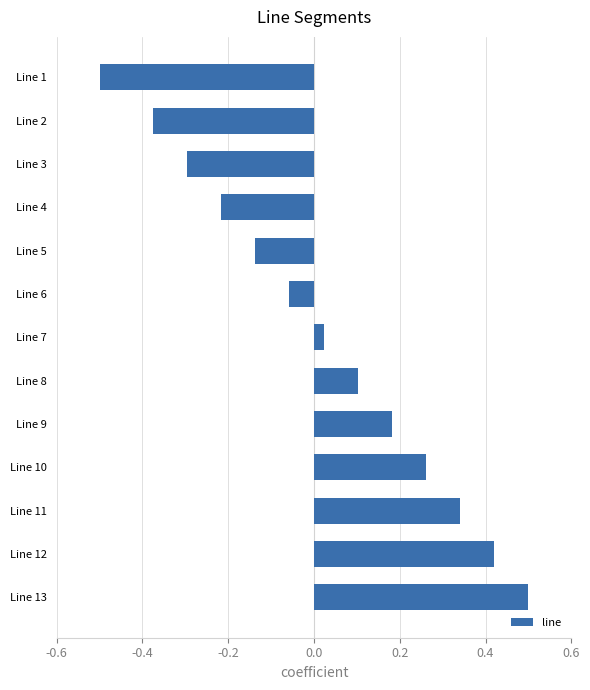

Rank the categories by value from lowest to highest.

Line 1, Line 2, Line 3, Line 4, Line 5, Line 6, Line 7, Line 8, Line 9, Line 10, Line 11, Line 12, Line 13